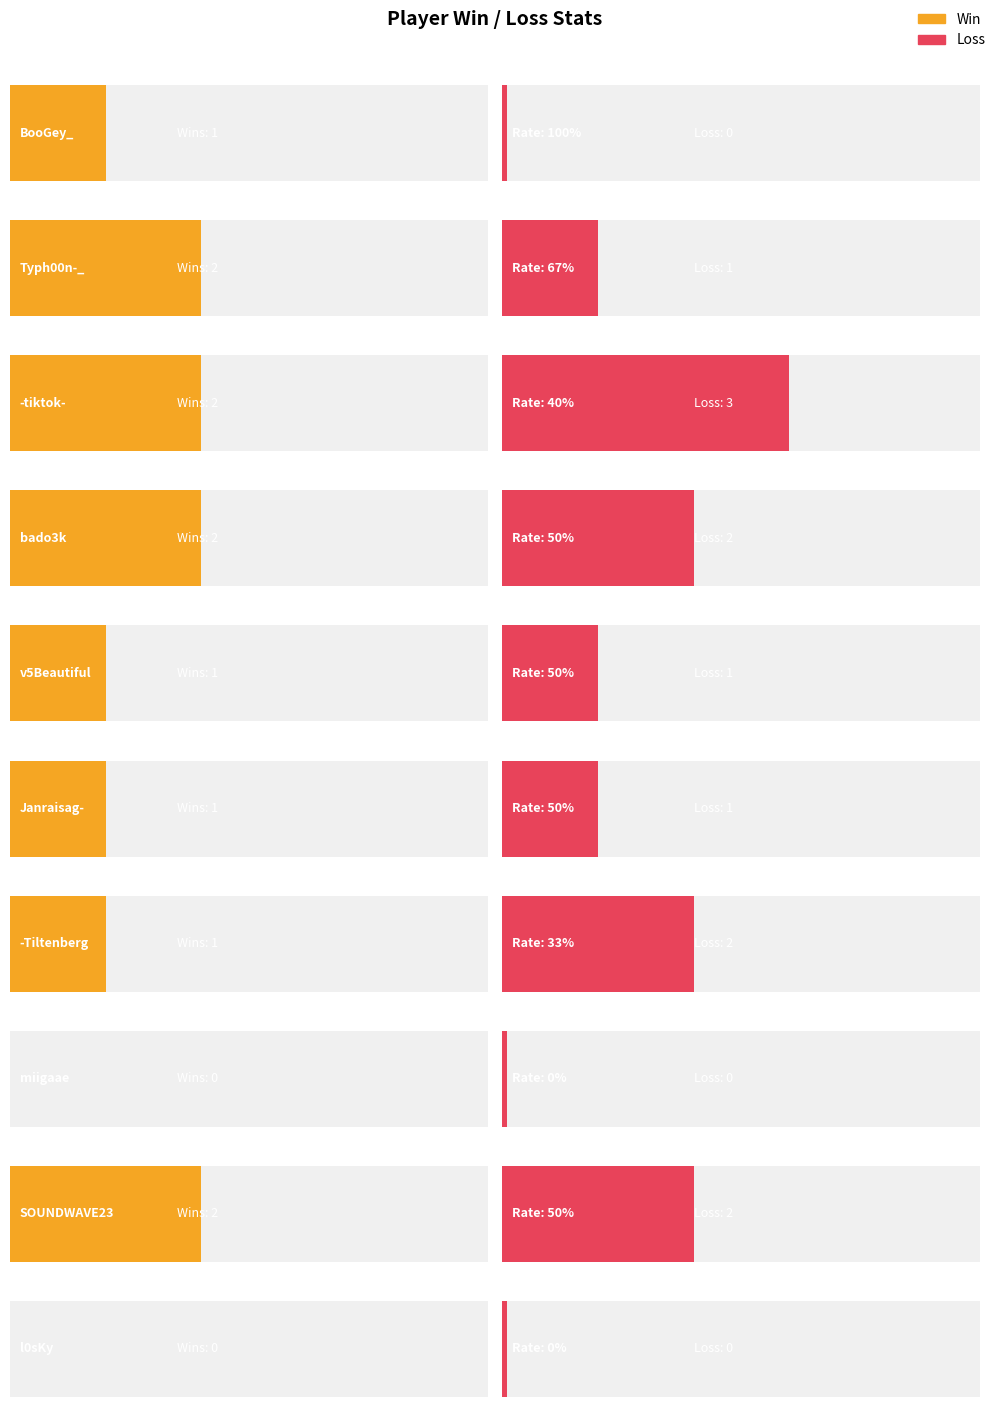

What is the spread (max minus min) of values at -Tiltenberg?

32